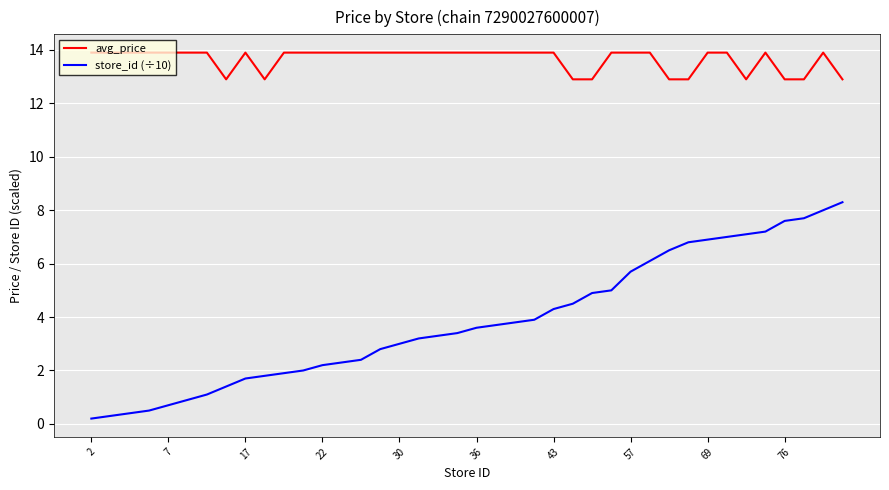

What is the difference between the maximum and minimum values in the store_id (÷10) series?

8.1